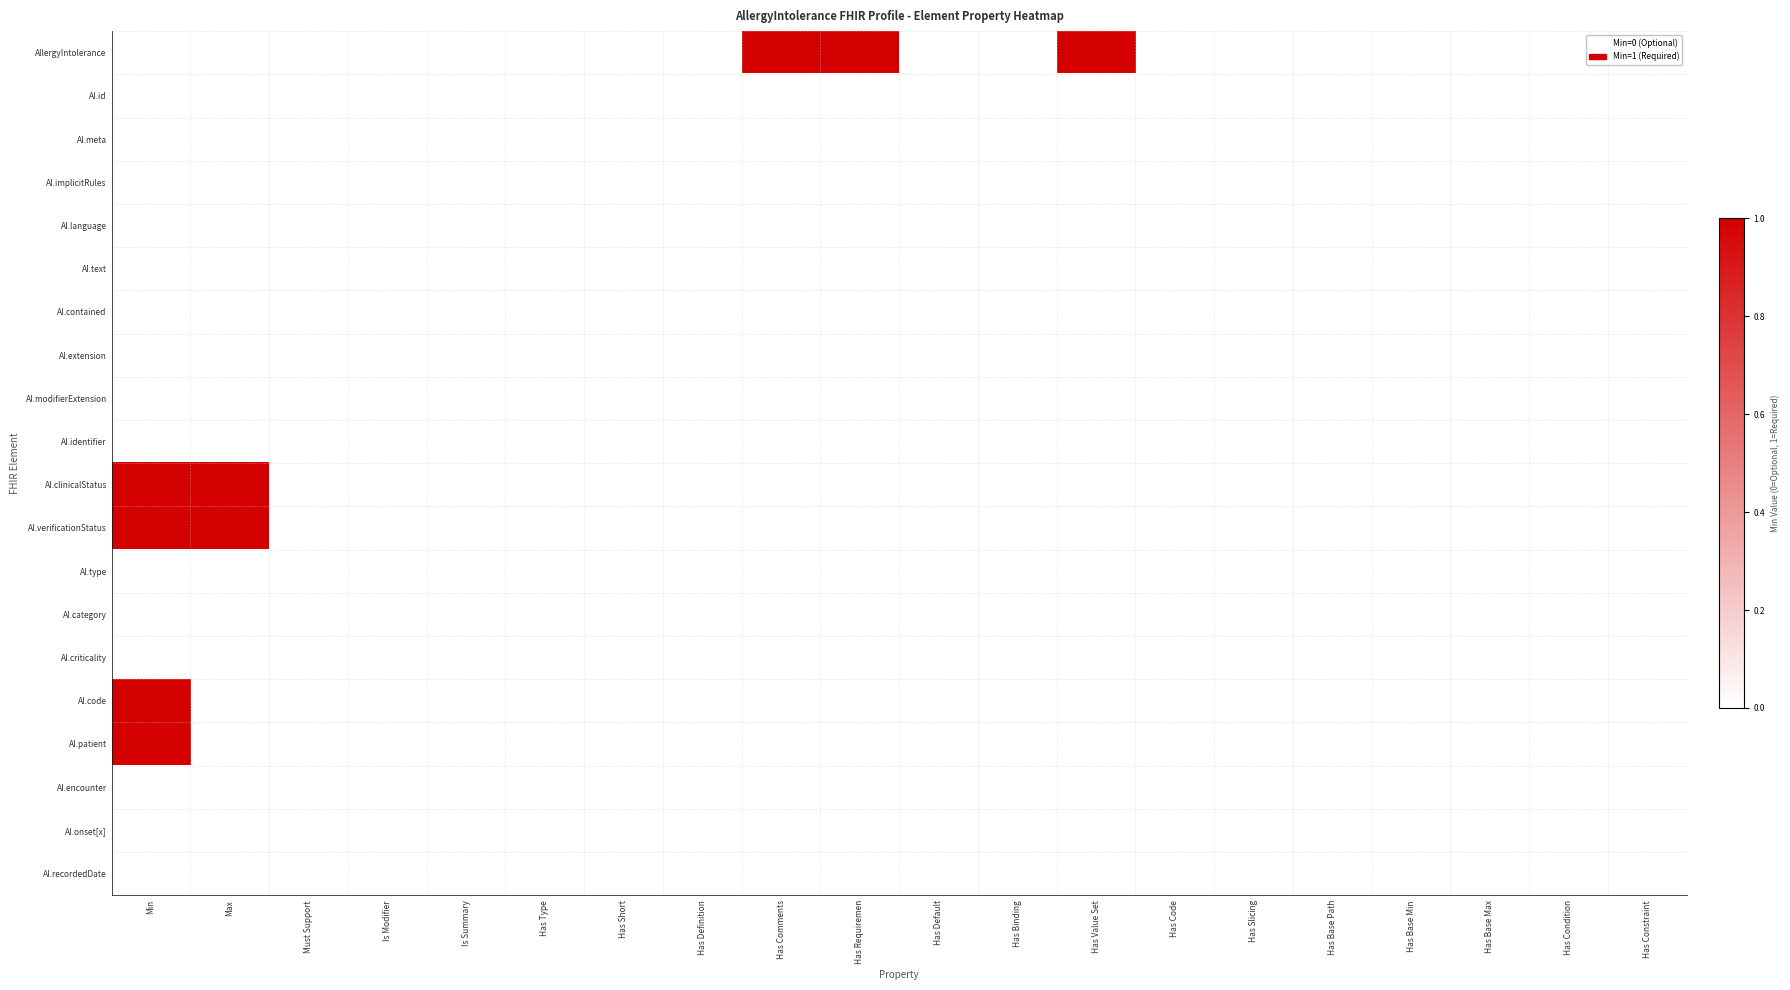

Reading right to left, list all the values displayed in this chart.

AllergyIntolerance: Has Constraint=0	Has Condition=0	Has Base Max=0	Has Base Min=0	Has Base Path=0	Has Slicing=0	Has Code=0	Has Value Set=1	Has Binding=0	Has Default=0	Has Requiremen=1	Has Comments=1	Has Definition=0	Has Short=0	Has Type=0	Is Summary=0	Is Modifier=0	Must Support=0	Max=0	Min=0
AI.id: Has Constraint=0	Has Condition=0	Has Base Max=0	Has Base Min=0	Has Base Path=0	Has Slicing=0	Has Code=0	Has Value Set=0	Has Binding=0	Has Default=0	Has Requiremen=0	Has Comments=0	Has Definition=0	Has Short=0	Has Type=0	Is Summary=0	Is Modifier=0	Must Support=0	Max=0	Min=0
AI.meta: Has Constraint=0	Has Condition=0	Has Base Max=0	Has Base Min=0	Has Base Path=0	Has Slicing=0	Has Code=0	Has Value Set=0	Has Binding=0	Has Default=0	Has Requiremen=0	Has Comments=0	Has Definition=0	Has Short=0	Has Type=0	Is Summary=0	Is Modifier=0	Must Support=0	Max=0	Min=0
AI.implicitRules: Has Constraint=0	Has Condition=0	Has Base Max=0	Has Base Min=0	Has Base Path=0	Has Slicing=0	Has Code=0	Has Value Set=0	Has Binding=0	Has Default=0	Has Requiremen=0	Has Comments=0	Has Definition=0	Has Short=0	Has Type=0	Is Summary=0	Is Modifier=0	Must Support=0	Max=0	Min=0
AI.language: Has Constraint=0	Has Condition=0	Has Base Max=0	Has Base Min=0	Has Base Path=0	Has Slicing=0	Has Code=0	Has Value Set=0	Has Binding=0	Has Default=0	Has Requiremen=0	Has Comments=0	Has Definition=0	Has Short=0	Has Type=0	Is Summary=0	Is Modifier=0	Must Support=0	Max=0	Min=0
AI.text: Has Constraint=0	Has Condition=0	Has Base Max=0	Has Base Min=0	Has Base Path=0	Has Slicing=0	Has Code=0	Has Value Set=0	Has Binding=0	Has Default=0	Has Requiremen=0	Has Comments=0	Has Definition=0	Has Short=0	Has Type=0	Is Summary=0	Is Modifier=0	Must Support=0	Max=0	Min=0
AI.contained: Has Constraint=0	Has Condition=0	Has Base Max=0	Has Base Min=0	Has Base Path=0	Has Slicing=0	Has Code=0	Has Value Set=0	Has Binding=0	Has Default=0	Has Requiremen=0	Has Comments=0	Has Definition=0	Has Short=0	Has Type=0	Is Summary=0	Is Modifier=0	Must Support=0	Max=0	Min=0
AI.extension: Has Constraint=0	Has Condition=0	Has Base Max=0	Has Base Min=0	Has Base Path=0	Has Slicing=0	Has Code=0	Has Value Set=0	Has Binding=0	Has Default=0	Has Requiremen=0	Has Comments=0	Has Definition=0	Has Short=0	Has Type=0	Is Summary=0	Is Modifier=0	Must Support=0	Max=0	Min=0
AI.modifierExtension: Has Constraint=0	Has Condition=0	Has Base Max=0	Has Base Min=0	Has Base Path=0	Has Slicing=0	Has Code=0	Has Value Set=0	Has Binding=0	Has Default=0	Has Requiremen=0	Has Comments=0	Has Definition=0	Has Short=0	Has Type=0	Is Summary=0	Is Modifier=0	Must Support=0	Max=0	Min=0
AI.identifier: Has Constraint=0	Has Condition=0	Has Base Max=0	Has Base Min=0	Has Base Path=0	Has Slicing=0	Has Code=0	Has Value Set=0	Has Binding=0	Has Default=0	Has Requiremen=0	Has Comments=0	Has Definition=0	Has Short=0	Has Type=0	Is Summary=0	Is Modifier=0	Must Support=0	Max=0	Min=0
AI.clinicalStatus: Has Constraint=0	Has Condition=0	Has Base Max=0	Has Base Min=0	Has Base Path=0	Has Slicing=0	Has Code=0	Has Value Set=0	Has Binding=0	Has Default=0	Has Requiremen=0	Has Comments=0	Has Definition=0	Has Short=0	Has Type=0	Is Summary=0	Is Modifier=0	Must Support=0	Max=1	Min=1
AI.verificationStatus: Has Constraint=0	Has Condition=0	Has Base Max=0	Has Base Min=0	Has Base Path=0	Has Slicing=0	Has Code=0	Has Value Set=0	Has Binding=0	Has Default=0	Has Requiremen=0	Has Comments=0	Has Definition=0	Has Short=0	Has Type=0	Is Summary=0	Is Modifier=0	Must Support=0	Max=1	Min=1
AI.type: Has Constraint=0	Has Condition=0	Has Base Max=0	Has Base Min=0	Has Base Path=0	Has Slicing=0	Has Code=0	Has Value Set=0	Has Binding=0	Has Default=0	Has Requiremen=0	Has Comments=0	Has Definition=0	Has Short=0	Has Type=0	Is Summary=0	Is Modifier=0	Must Support=0	Max=0	Min=0
AI.category: Has Constraint=0	Has Condition=0	Has Base Max=0	Has Base Min=0	Has Base Path=0	Has Slicing=0	Has Code=0	Has Value Set=0	Has Binding=0	Has Default=0	Has Requiremen=0	Has Comments=0	Has Definition=0	Has Short=0	Has Type=0	Is Summary=0	Is Modifier=0	Must Support=0	Max=0	Min=0
AI.criticality: Has Constraint=0	Has Condition=0	Has Base Max=0	Has Base Min=0	Has Base Path=0	Has Slicing=0	Has Code=0	Has Value Set=0	Has Binding=0	Has Default=0	Has Requiremen=0	Has Comments=0	Has Definition=0	Has Short=0	Has Type=0	Is Summary=0	Is Modifier=0	Must Support=0	Max=0	Min=0
AI.code: Has Constraint=0	Has Condition=0	Has Base Max=0	Has Base Min=0	Has Base Path=0	Has Slicing=0	Has Code=0	Has Value Set=0	Has Binding=0	Has Default=0	Has Requiremen=0	Has Comments=0	Has Definition=0	Has Short=0	Has Type=0	Is Summary=0	Is Modifier=0	Must Support=0	Max=0	Min=1
AI.patient: Has Constraint=0	Has Condition=0	Has Base Max=0	Has Base Min=0	Has Base Path=0	Has Slicing=0	Has Code=0	Has Value Set=0	Has Binding=0	Has Default=0	Has Requiremen=0	Has Comments=0	Has Definition=0	Has Short=0	Has Type=0	Is Summary=0	Is Modifier=0	Must Support=0	Max=0	Min=1
AI.encounter: Has Constraint=0	Has Condition=0	Has Base Max=0	Has Base Min=0	Has Base Path=0	Has Slicing=0	Has Code=0	Has Value Set=0	Has Binding=0	Has Default=0	Has Requiremen=0	Has Comments=0	Has Definition=0	Has Short=0	Has Type=0	Is Summary=0	Is Modifier=0	Must Support=0	Max=0	Min=0
AI.onset[x]: Has Constraint=0	Has Condition=0	Has Base Max=0	Has Base Min=0	Has Base Path=0	Has Slicing=0	Has Code=0	Has Value Set=0	Has Binding=0	Has Default=0	Has Requiremen=0	Has Comments=0	Has Definition=0	Has Short=0	Has Type=0	Is Summary=0	Is Modifier=0	Must Support=0	Max=0	Min=0
AI.recordedDate: Has Constraint=0	Has Condition=0	Has Base Max=0	Has Base Min=0	Has Base Path=0	Has Slicing=0	Has Code=0	Has Value Set=0	Has Binding=0	Has Default=0	Has Requiremen=0	Has Comments=0	Has Definition=0	Has Short=0	Has Type=0	Is Summary=0	Is Modifier=0	Must Support=0	Max=0	Min=0